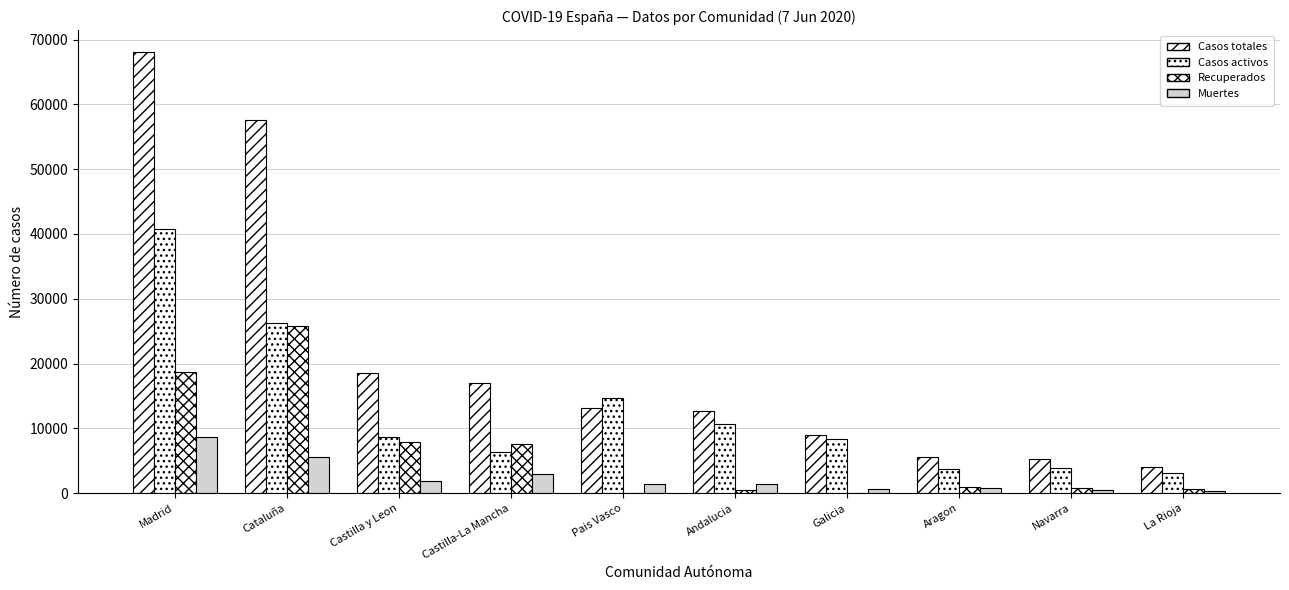

Reading right to left, transcribe all the data shown in this chart.

Casos totales: 4044	5199	5600	9041	12612	13156	16992	18591	57569	68066
Casos activos: 3107	3905	3772	8409	10671	14646	6392	8716	26203	40736
Recuperados: 577	804	1002	28	537	0	7655	7953	25783	18639
Muertes: 360	490	826	604	1404	1418	2945	1922	5583	8691